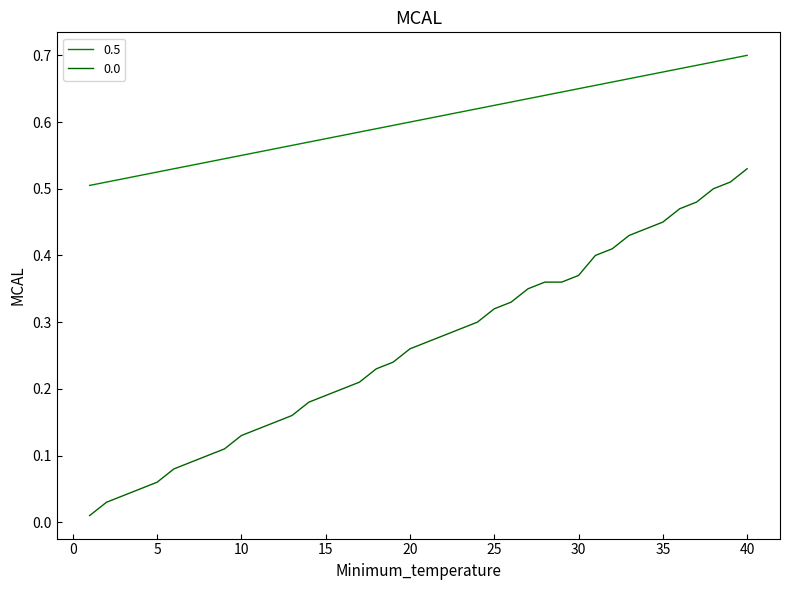

What is the highest value of the 0.0 series?

0.5